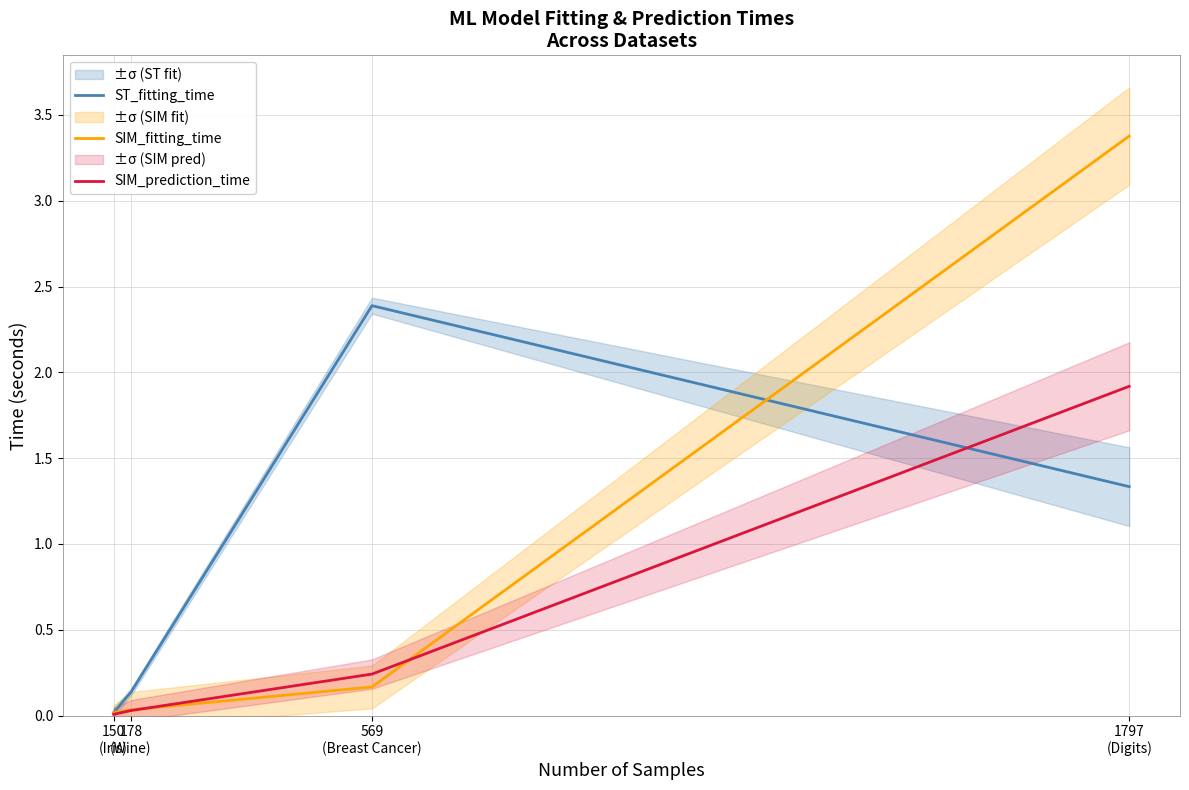

Which series changed the most between 150
(Iris) and 569
(Breast Cancer)?

ST_fitting_time